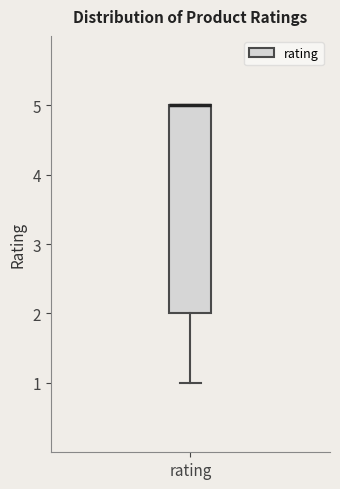

Where is the upper edge of the box for rating on the y-axis? The values are not printed on the chart, so give them approximately, as read against the axis.

5